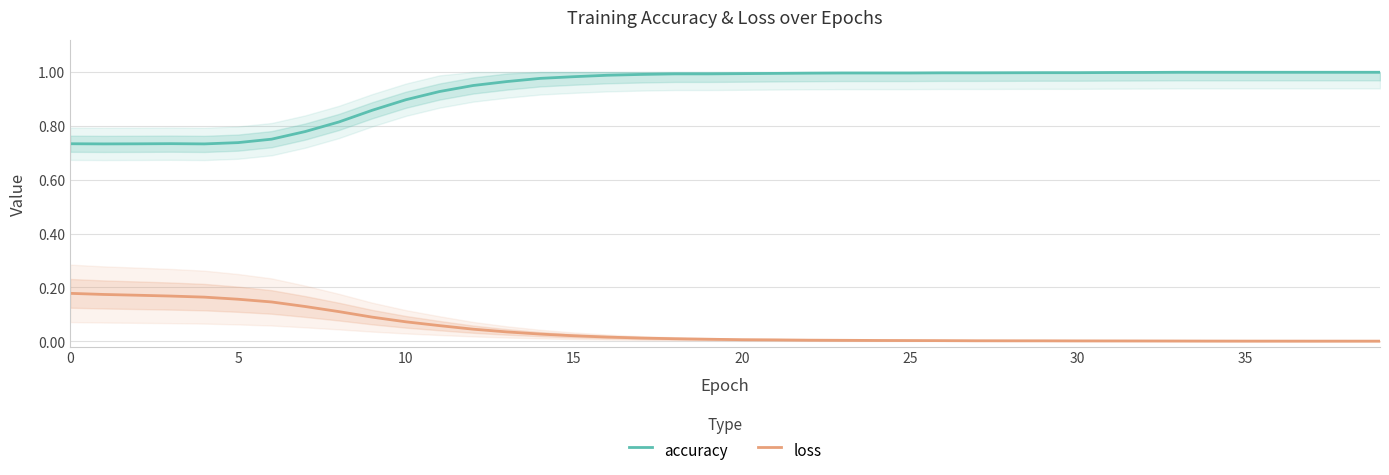

The loss series shows 0.0 at 39. True or false?

True